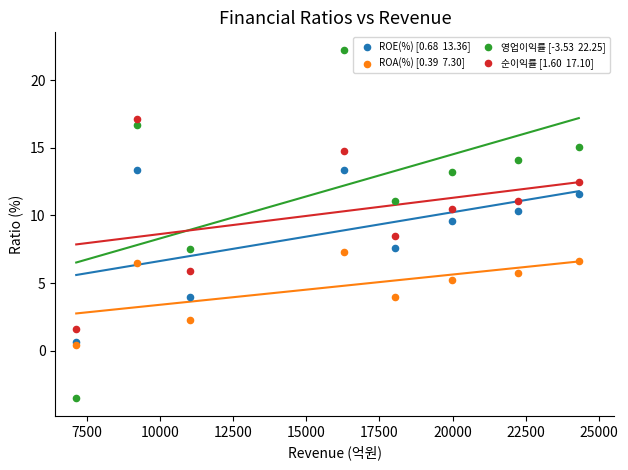

Across all data points, what is the range of X values (max minus min)?

17180.0